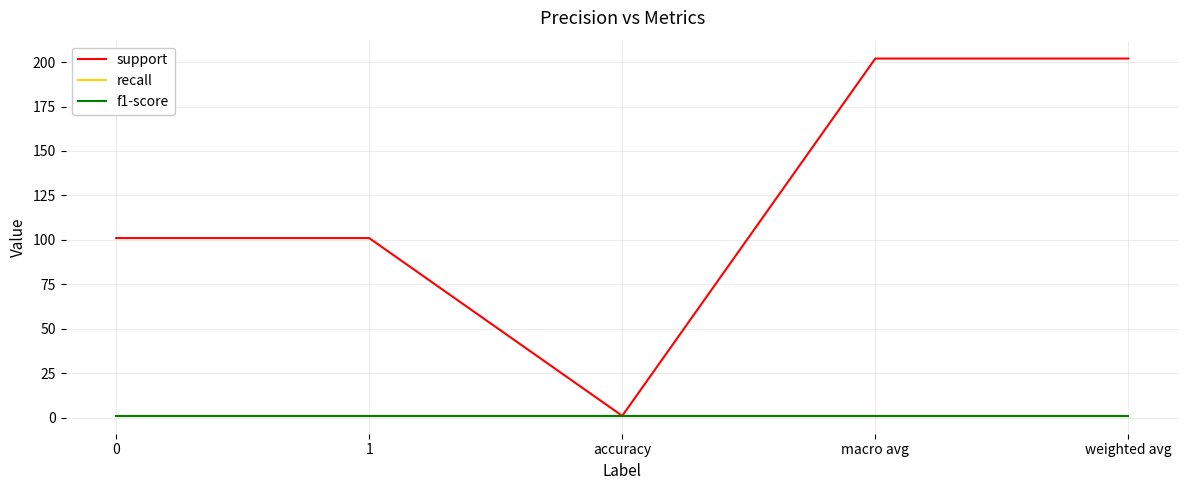

What is the minimum value shown in the chart?

1